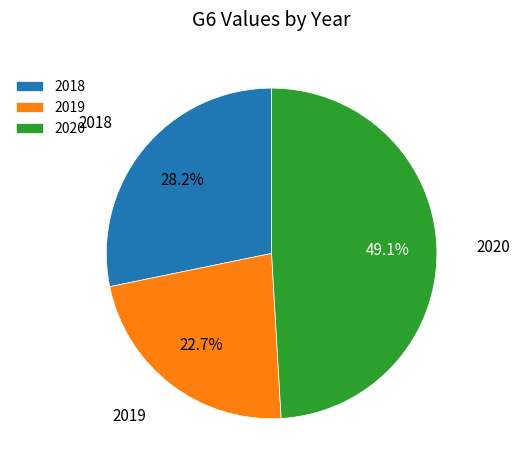

Is the sum of 2019 and 2020 greater than half?

Yes